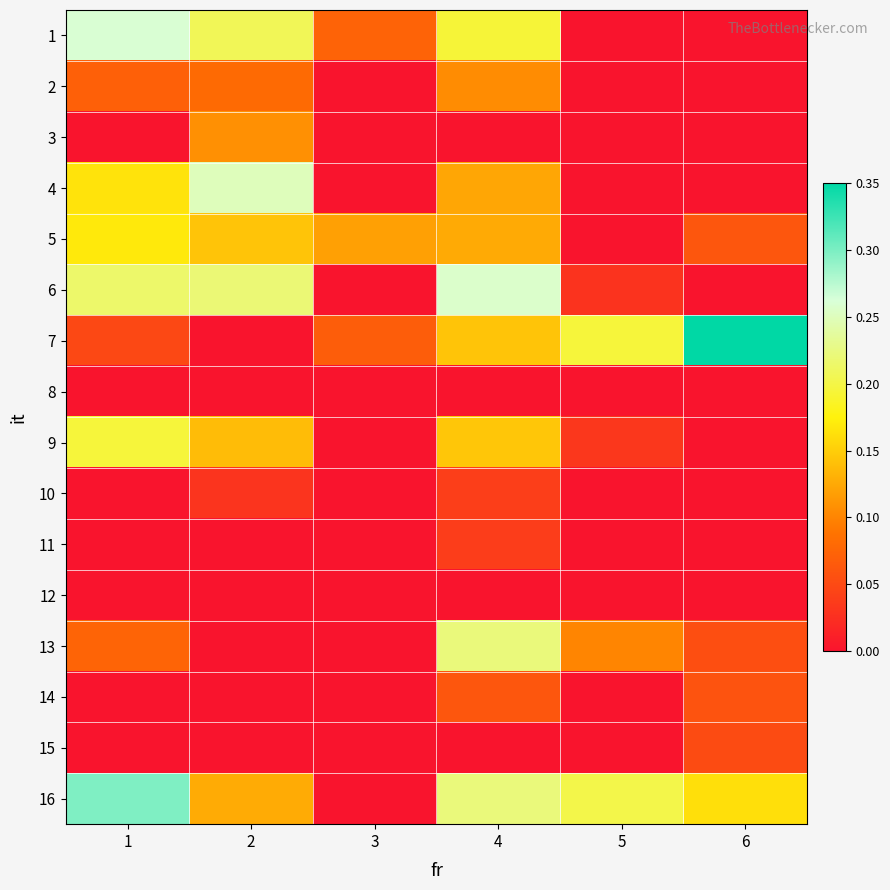

Which series has the largest range (max minus min)?

7